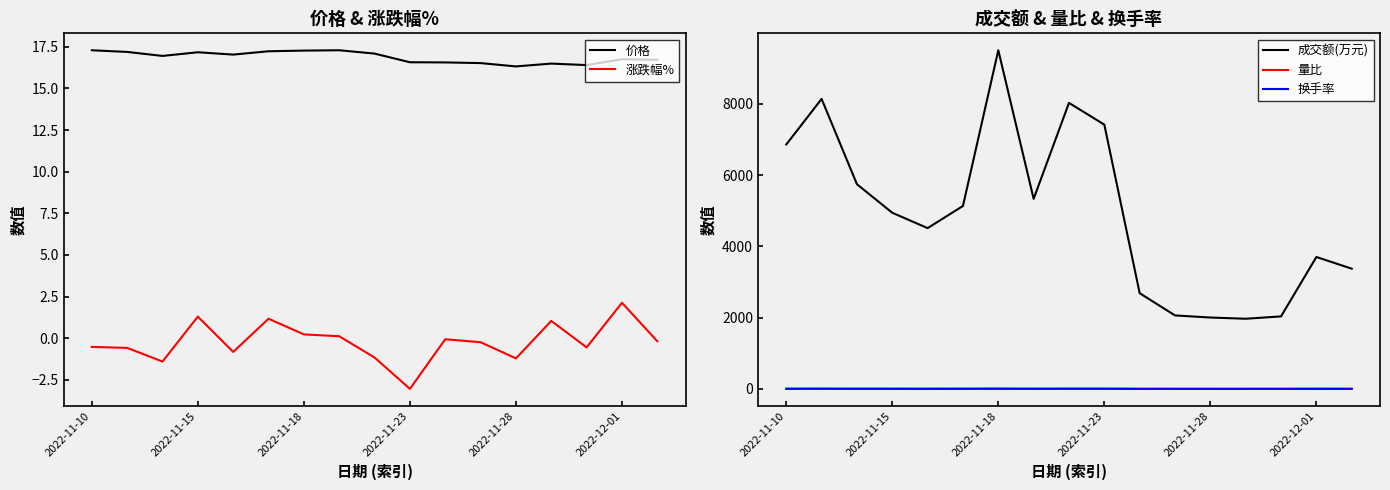

In 量比, how many points are higher than both neighbors (excluding endpoints)?

4